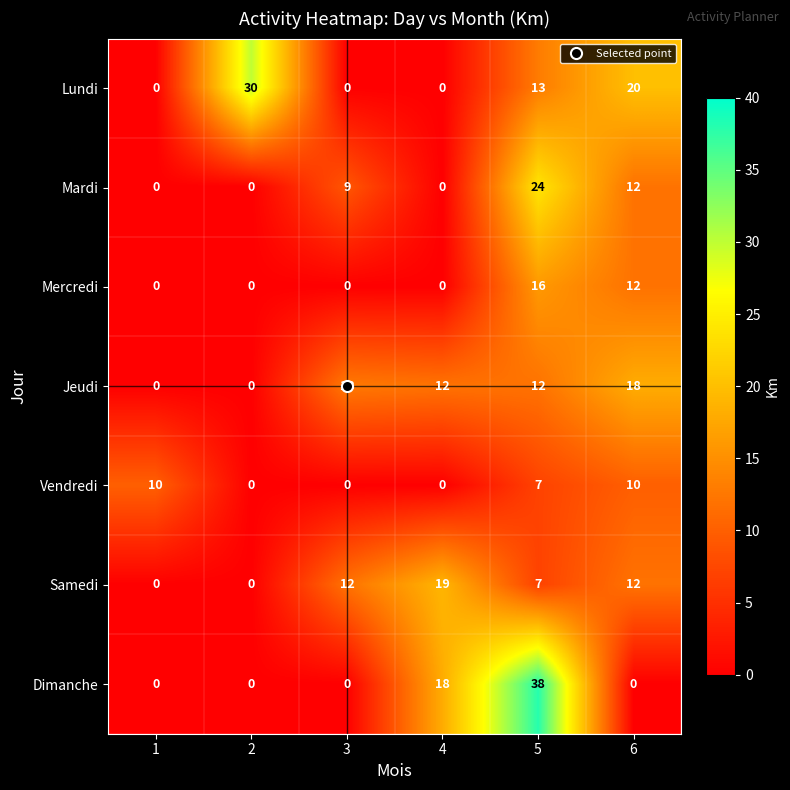

What value does the Vendredi series have at 6?

10